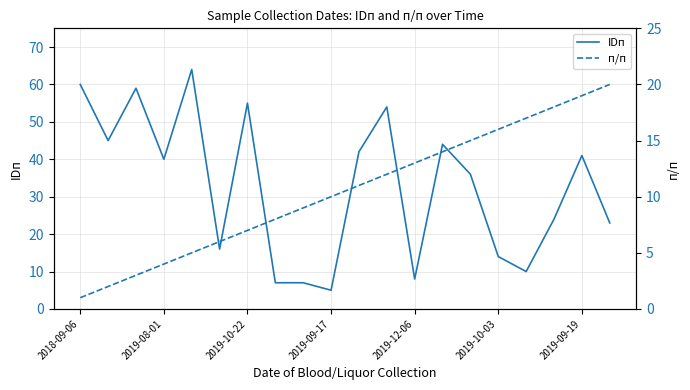

Reading left to right, extract all data points from this chart.

IDп: 60	45	59	40	64	16	55	7	7	5	42	54	8	44	36	14	10	24	41	23
п/п: 1	2	3	4	5	6	7	8	9	10	11	12	13	14	15	16	17	18	19	20